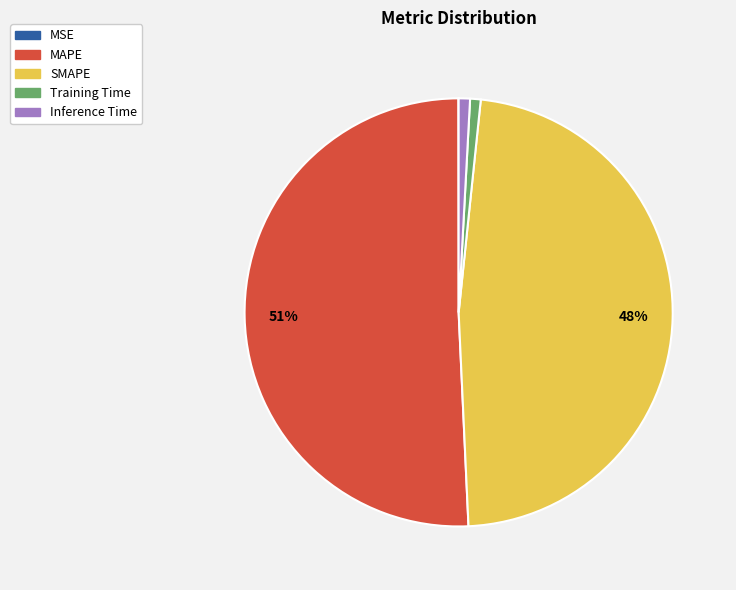

Approximately how many times larger is the value at SMAPE compared to MAPE?

0.9